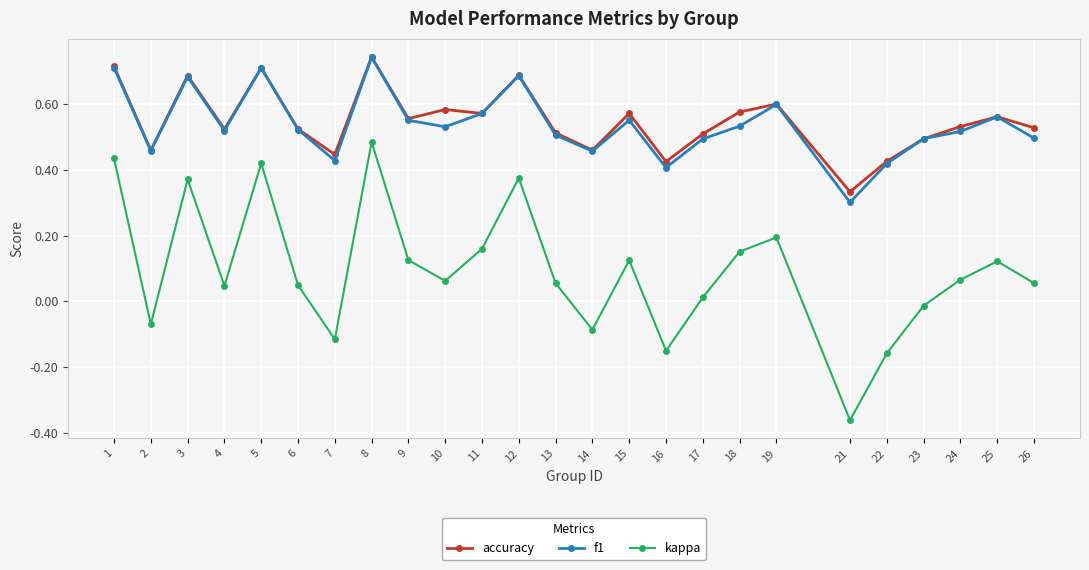

What is the total value across all series at 13?

1.1